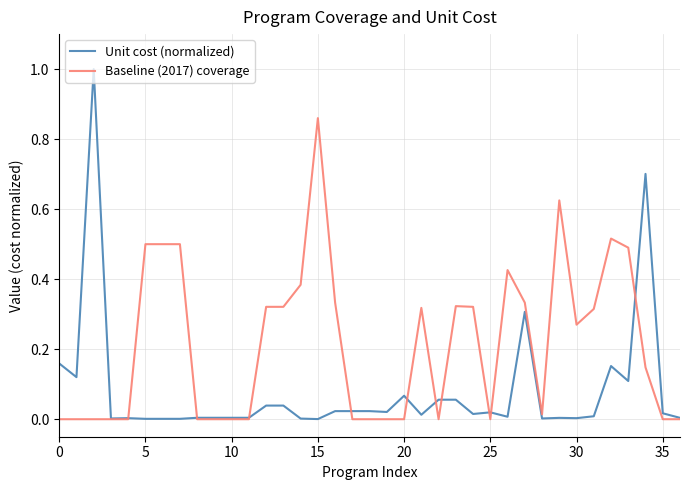

What is the difference between the second highest and second lowest values in the Unit cost (normalized) series?

0.7